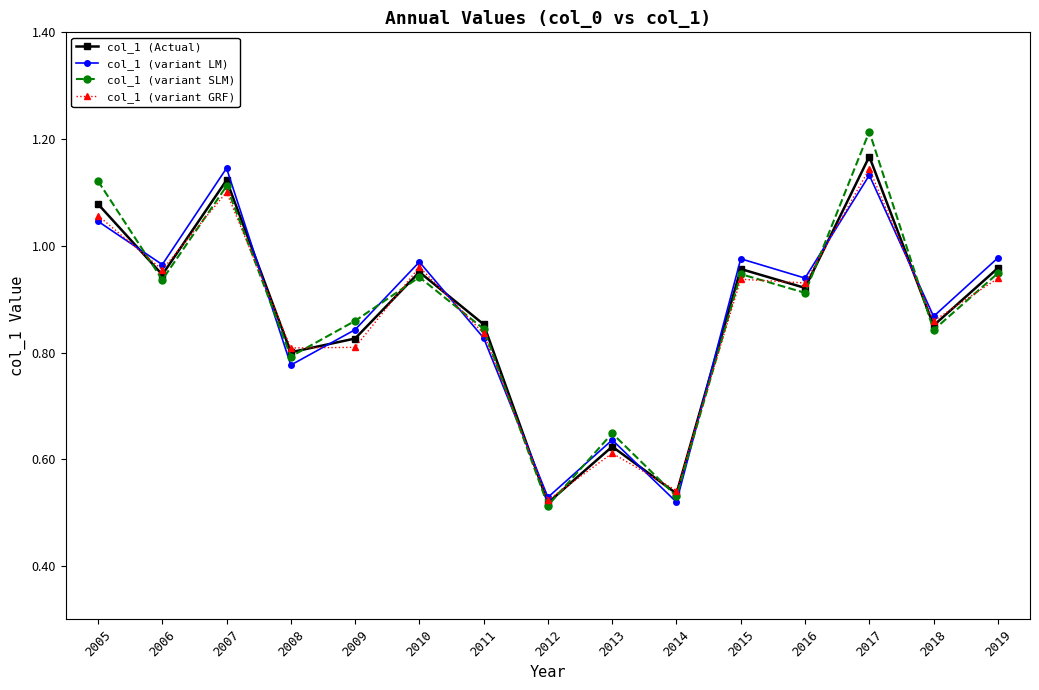

How many interior local valleys does the col_1 (Actual) series have?

6